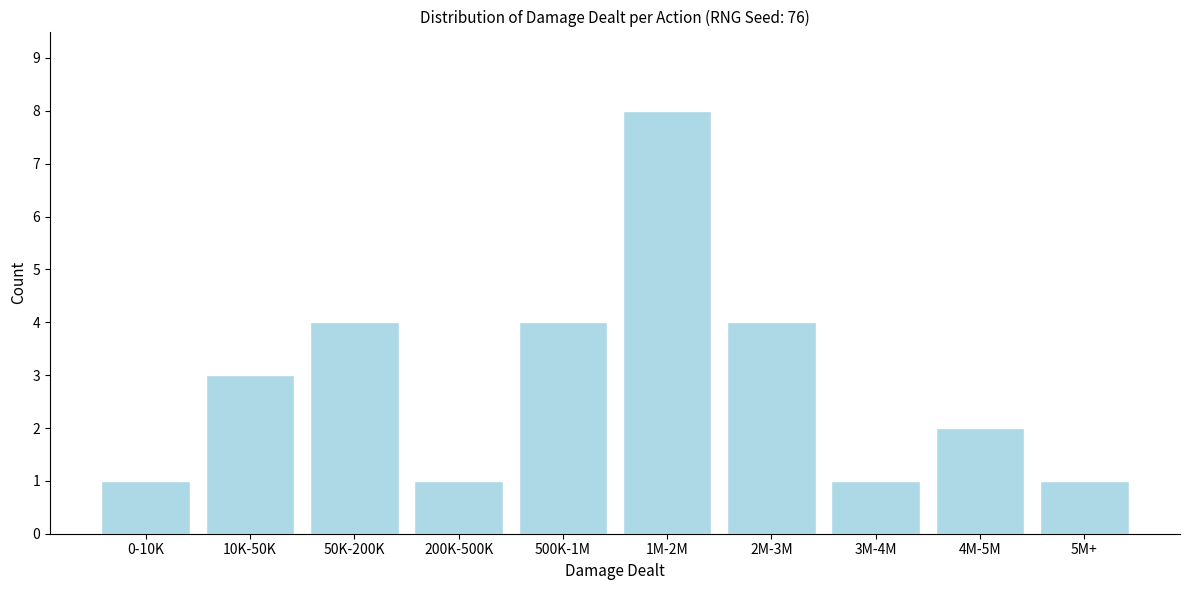

Reading left to right, what are all the values shown in this chart?

0-10K=1	10K-50K=3	50K-200K=4	200K-500K=1	500K-1M=4	1M-2M=8	2M-3M=4	3M-4M=1	4M-5M=2	5M+=1